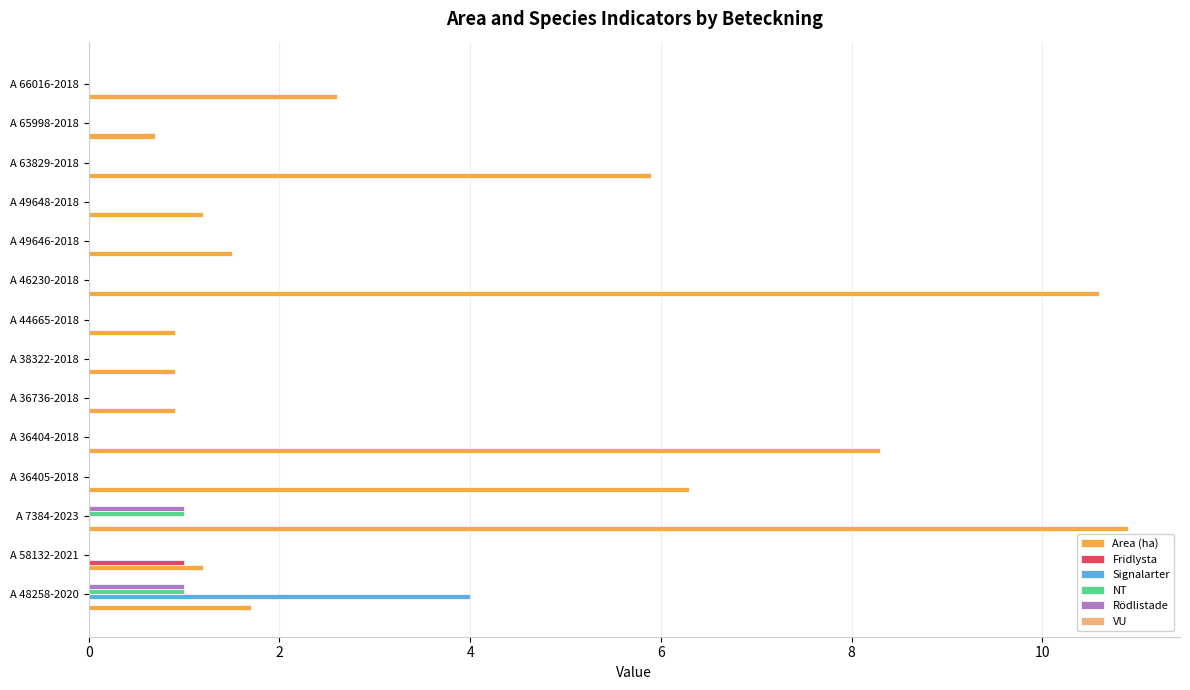

Is the value of Area (ha) at A 48258-2020 greater than the value of NT at A 7384-2023?

Yes